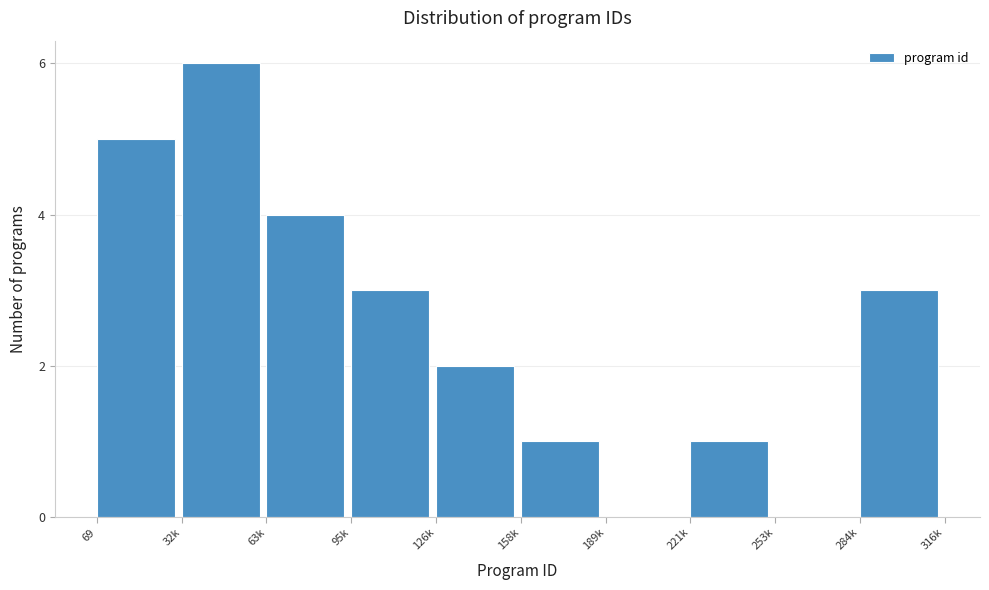

Reading left to right, list all the values displayed in this chart.

69=5	32k=6	63k=4	95k=3	126k=2	158k=1	189k=0	221k=1	253k=0	284k=3